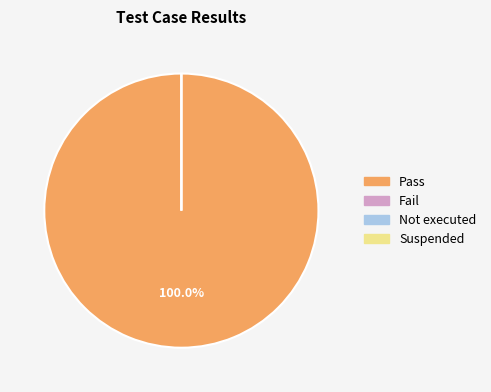

To the nearest percent, what percentage of the pie is Pass?

100%